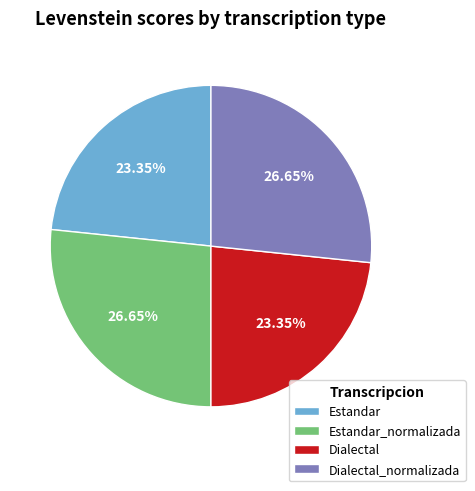

How many slices are in this pie chart?

4